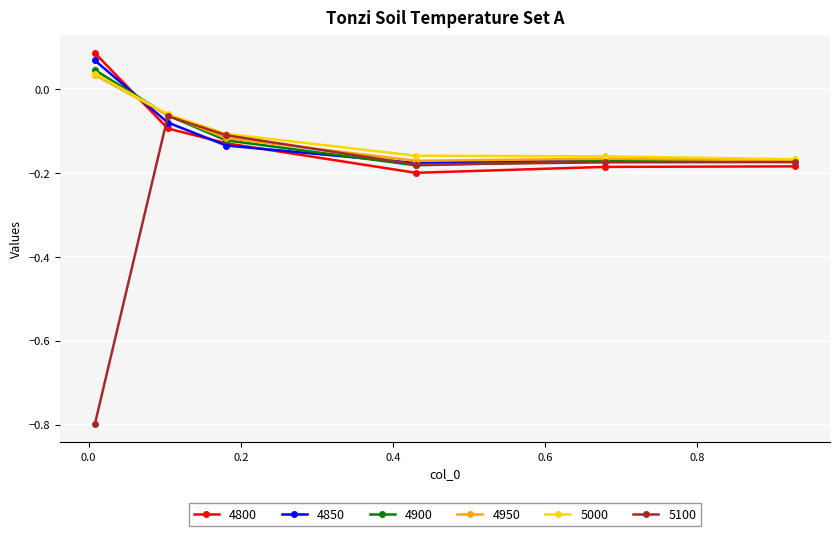

What is the minimum value shown in the chart?

-0.8